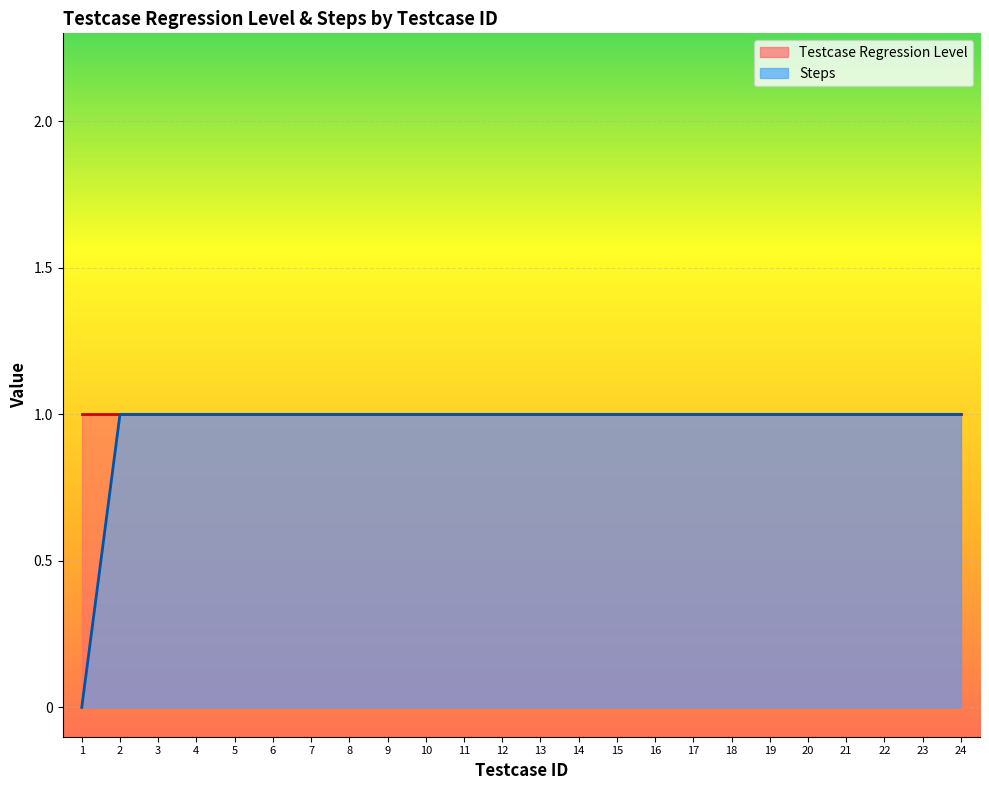

Rank the categories by value from highest to lowest.

2, 3, 4, 5, 6, 7, 8, 9, 10, 11, 12, 13, 14, 15, 16, 17, 18, 19, 20, 21, 22, 23, 24, 1